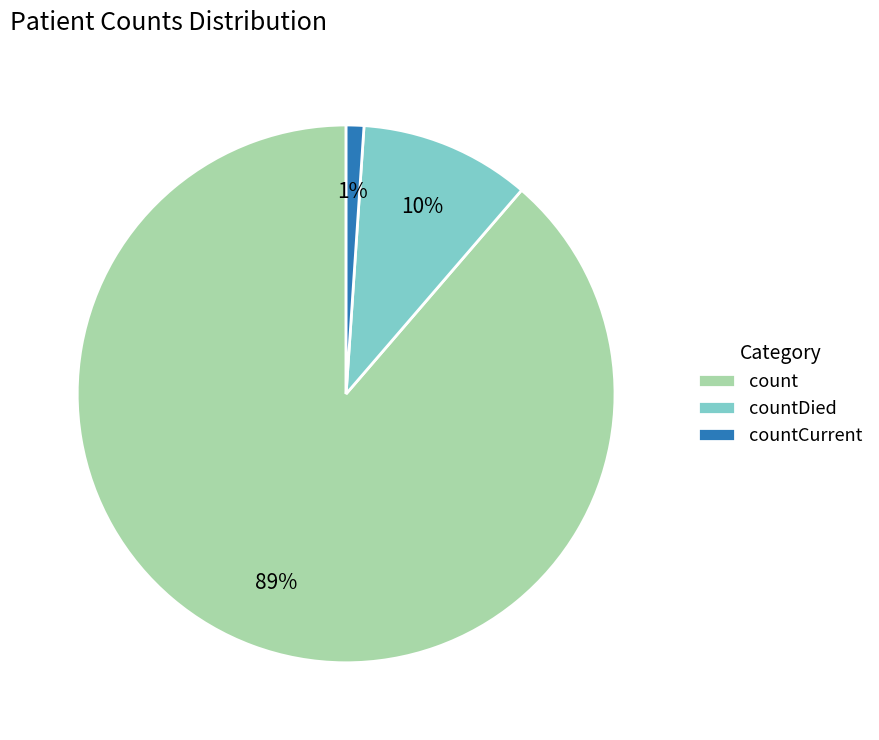

To the nearest percent, what percentage of the pie is countCurrent?

1%